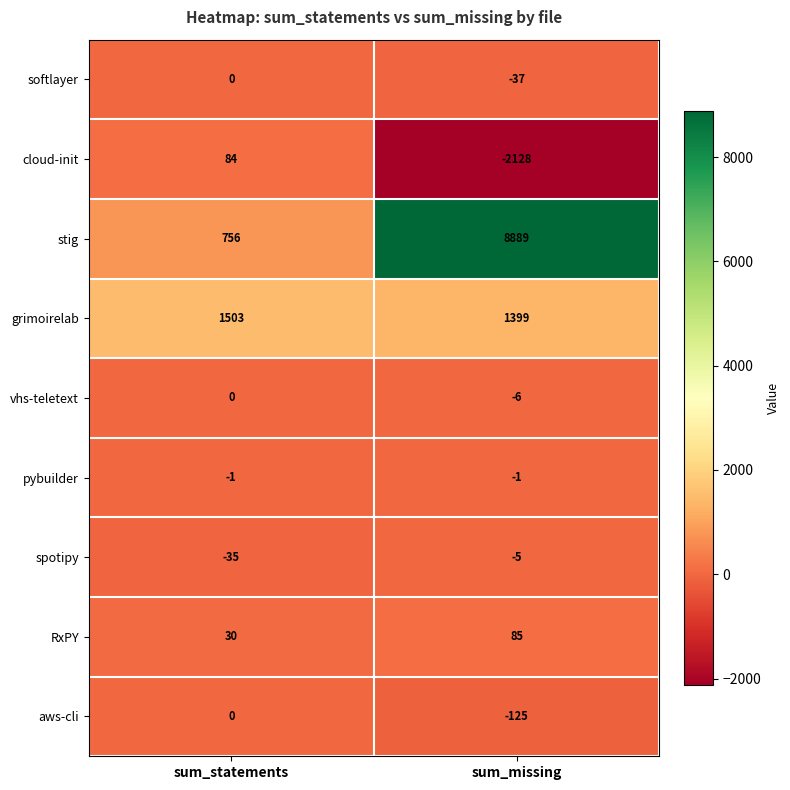

Count the number of categories in the chart.

2